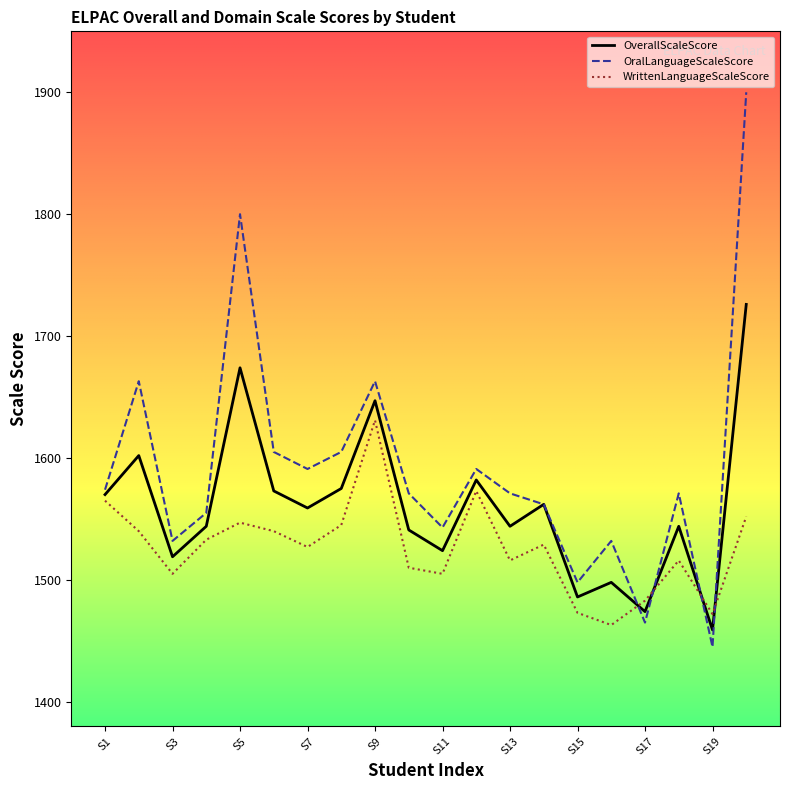

What is the maximum value shown in the chart?

1900